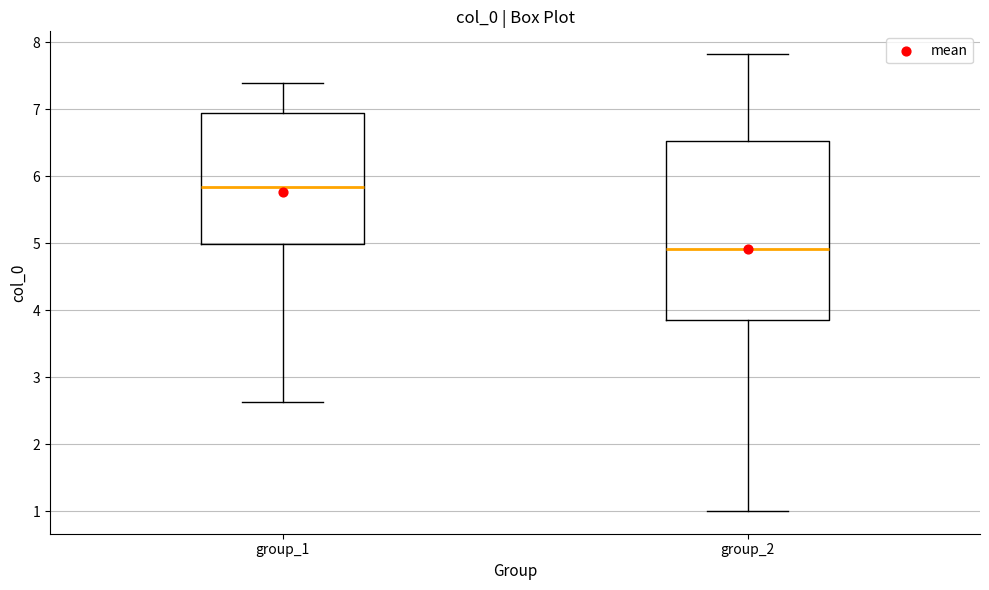

Which box has the highest median line?

group_1